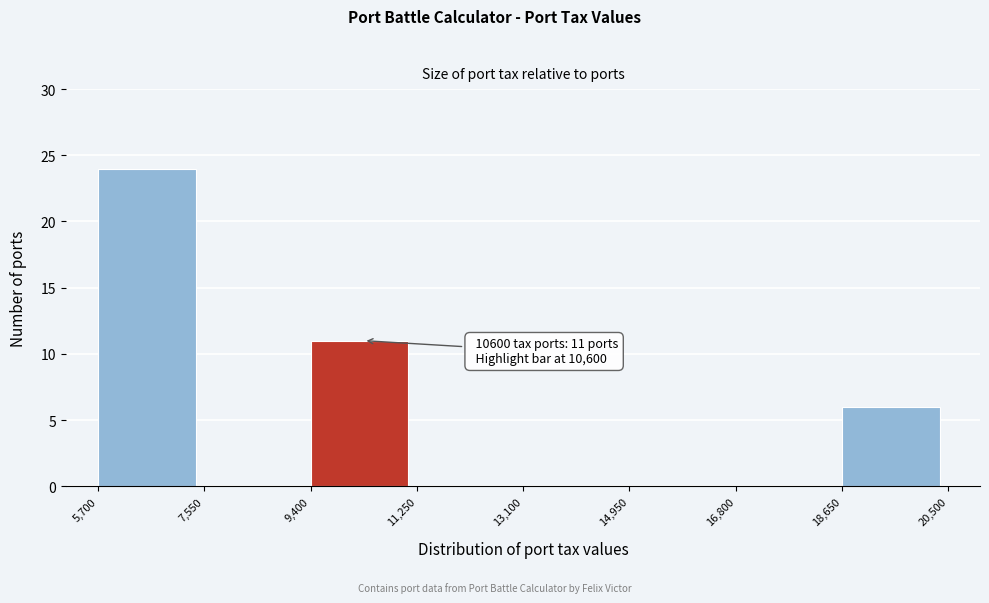

Which range on the x-axis has the tallest bar?

5,700 to 7,550